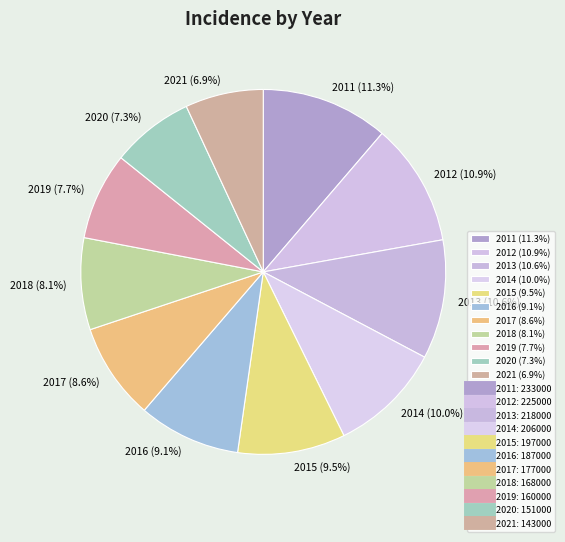

How many slices are in this pie chart?

11